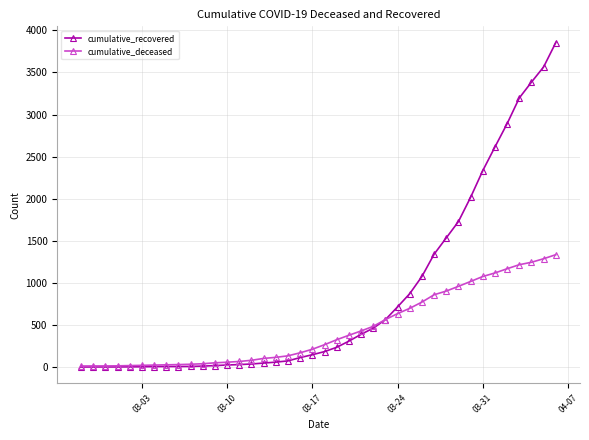

Which series has the largest range (max minus min)?

cumulative_recovered